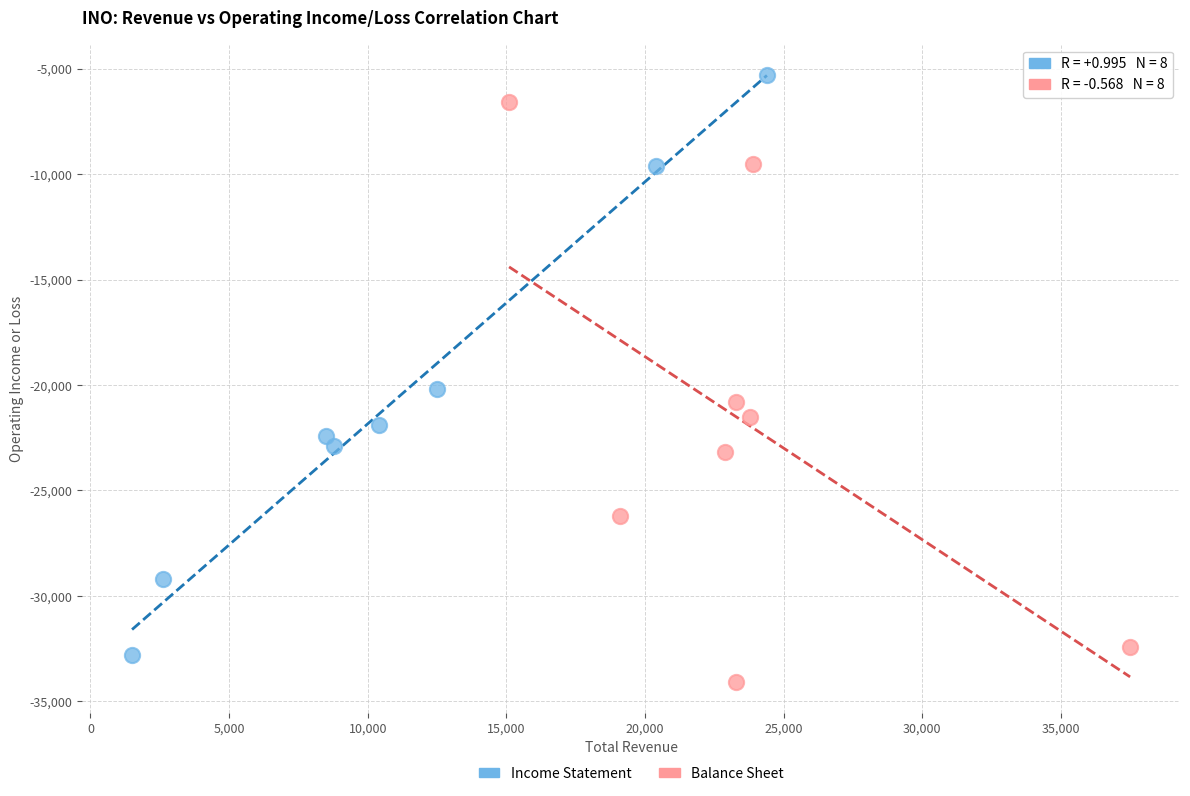

Which series reaches the maximum Y coordinate?

Income Statement